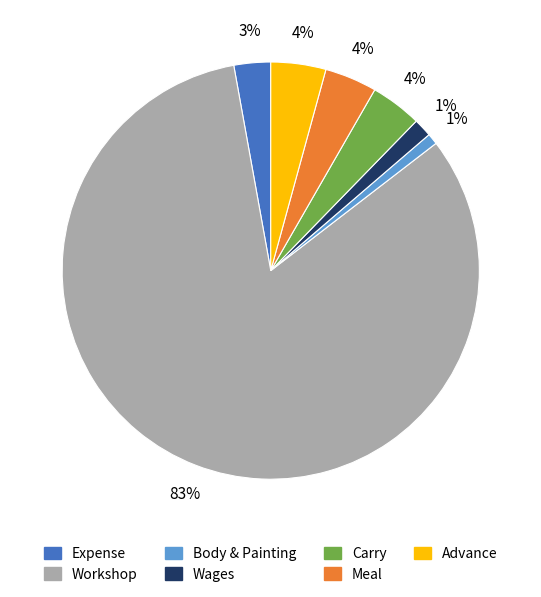

Is Expense the majority of the pie?

No